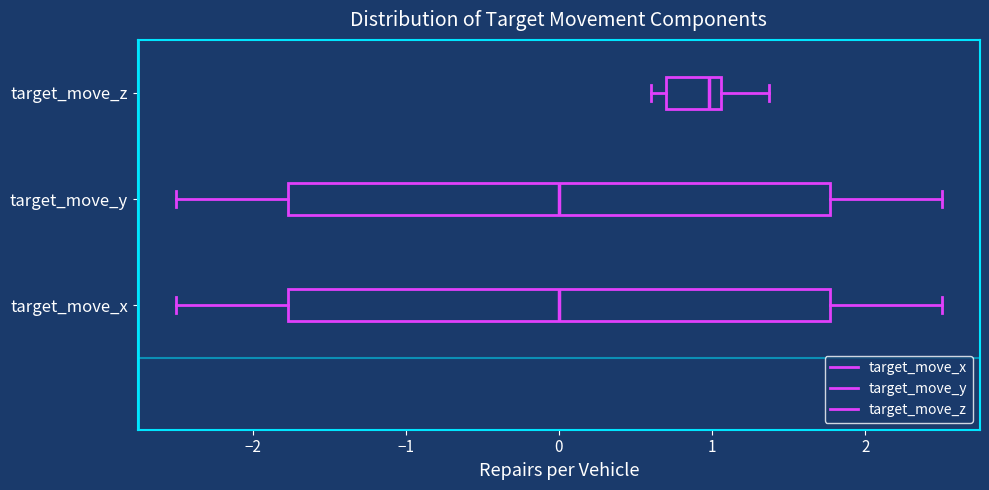

Reading bottom to top, transcribe this box plot: for each box, give where its median line is, the range the box spans, and where its two whiskers end, as read against the x-axis. The values are not printed on the chart, so give them approximately, as read against the axis.

target_move_x: median 0.0, box -1.8 to 1.8, whiskers -2.5 to 2.5
target_move_y: median 0.0, box -1.8 to 1.8, whiskers -2.5 to 2.5
target_move_z: median 1.0, box 0.7 to 1.1, whiskers 0.6 to 1.4